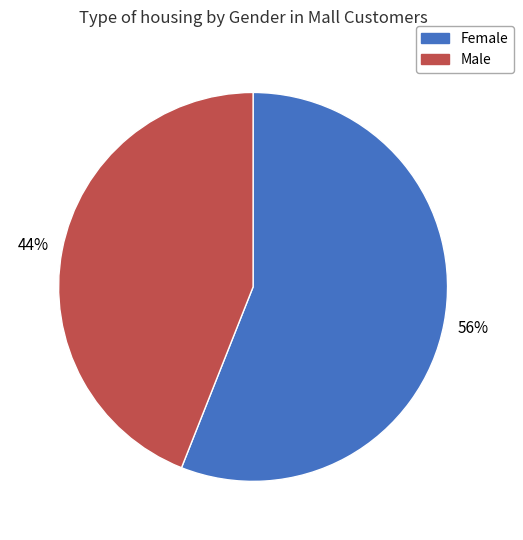

How many segments does this pie chart have?

2